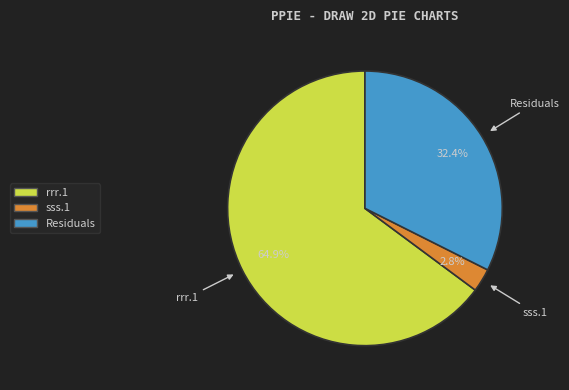

The Residuals slice represents 32% of the pie. True or false?

True